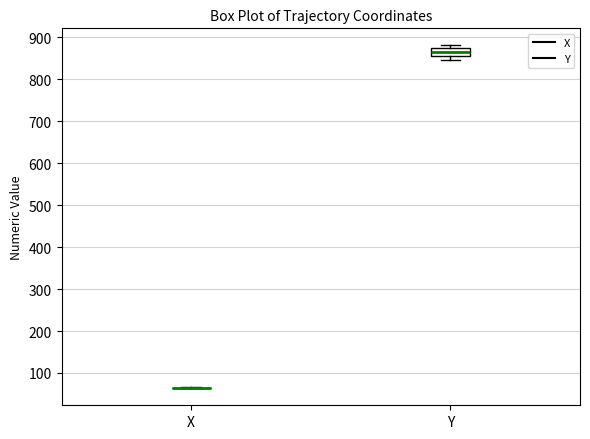

Reading left to right, read every box against the y-axis: the position of its median line, the range the box covers, and the ends of its whiskers. The values are not printed on the chart, so give them approximately, as read against the axis.

X: box collapsed to a line at 60, whiskers 60 to 70
Y: median 870 (inside the box), box 860 to 870, whiskers 850 to 880